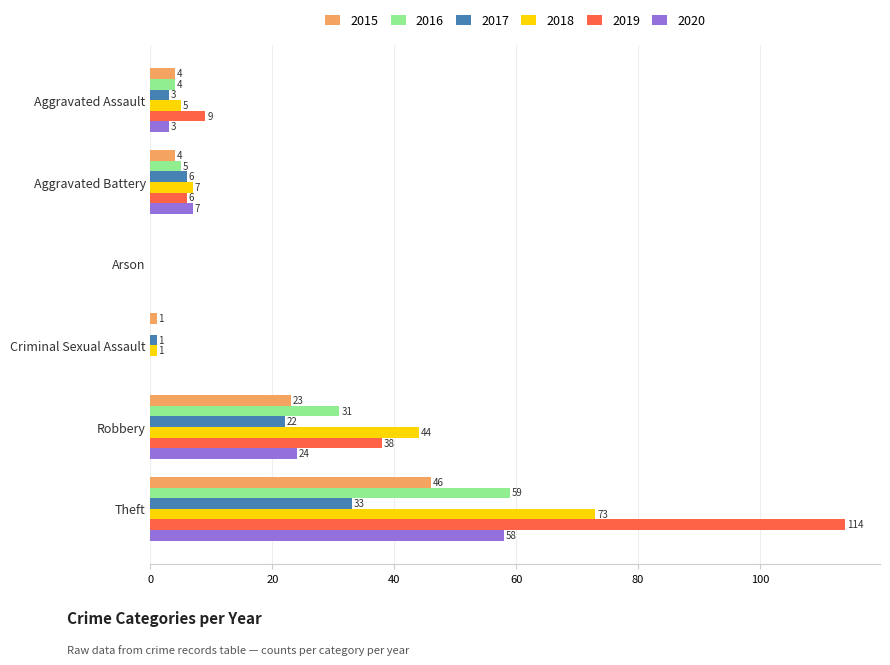

Between Aggravated Assault and Robbery, which series saw the biggest shift?

2018